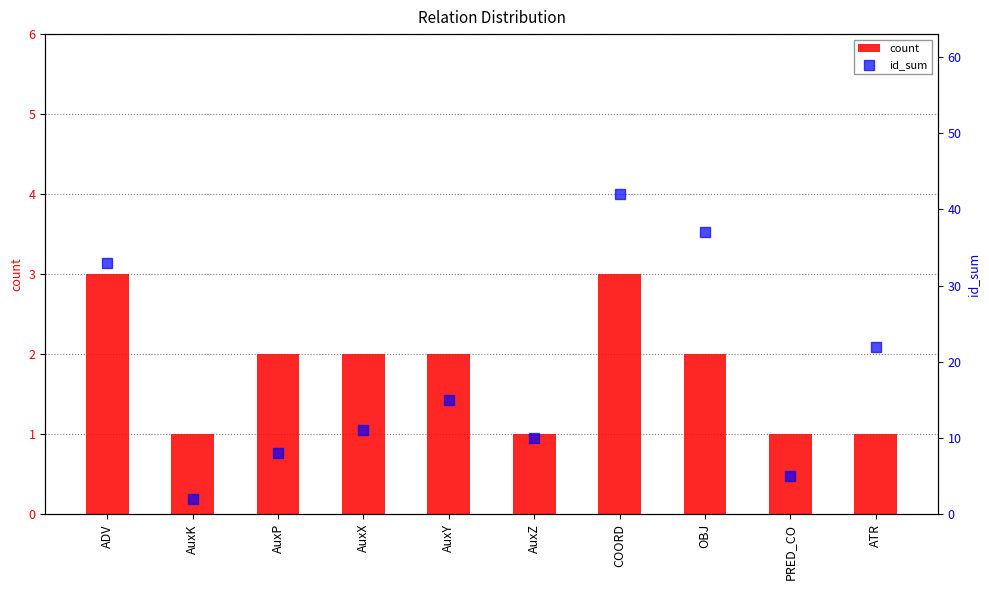

What are all the series names shown in the legend?

count, id_sum